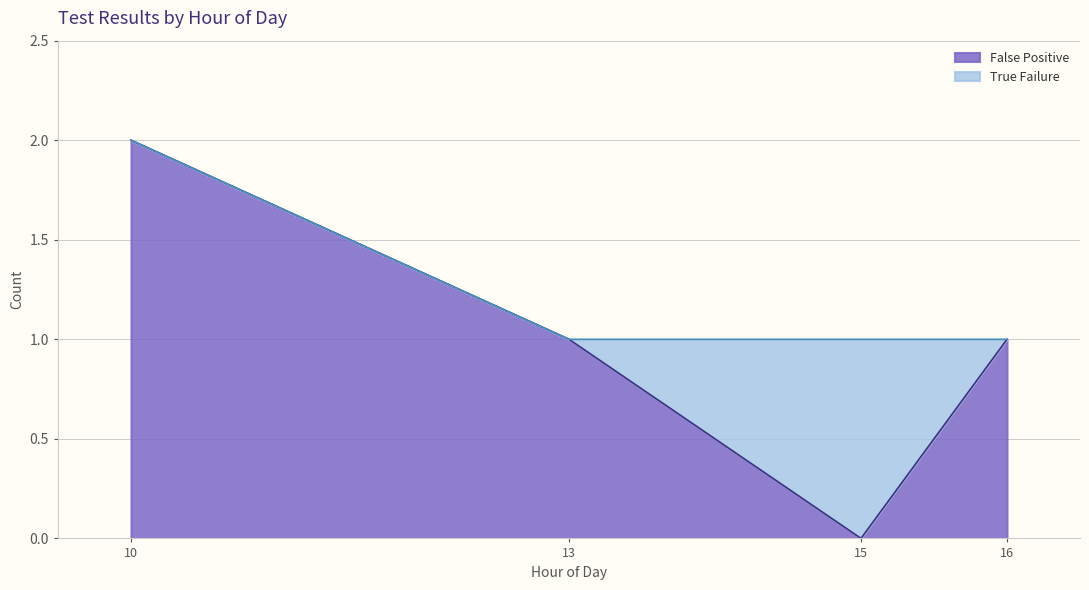

True or false: False Positive has more than 0 points higher than both neighbors.

False